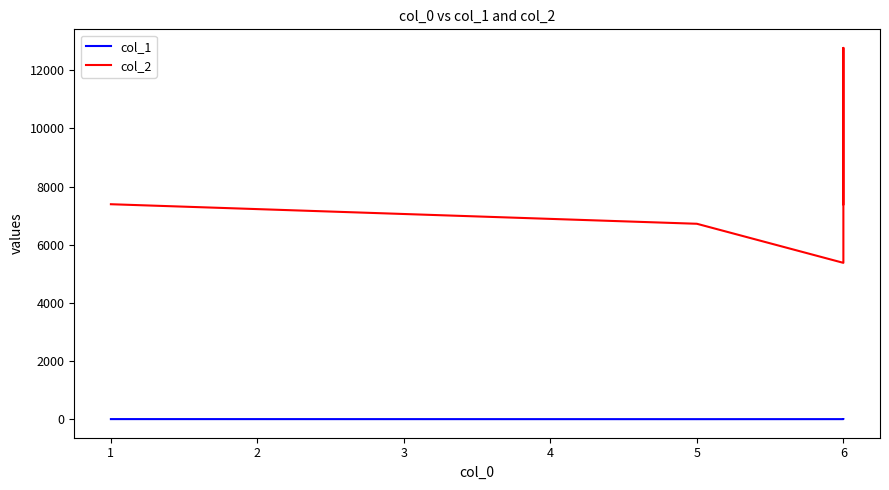

How many data points in col_1 are above 3?

2